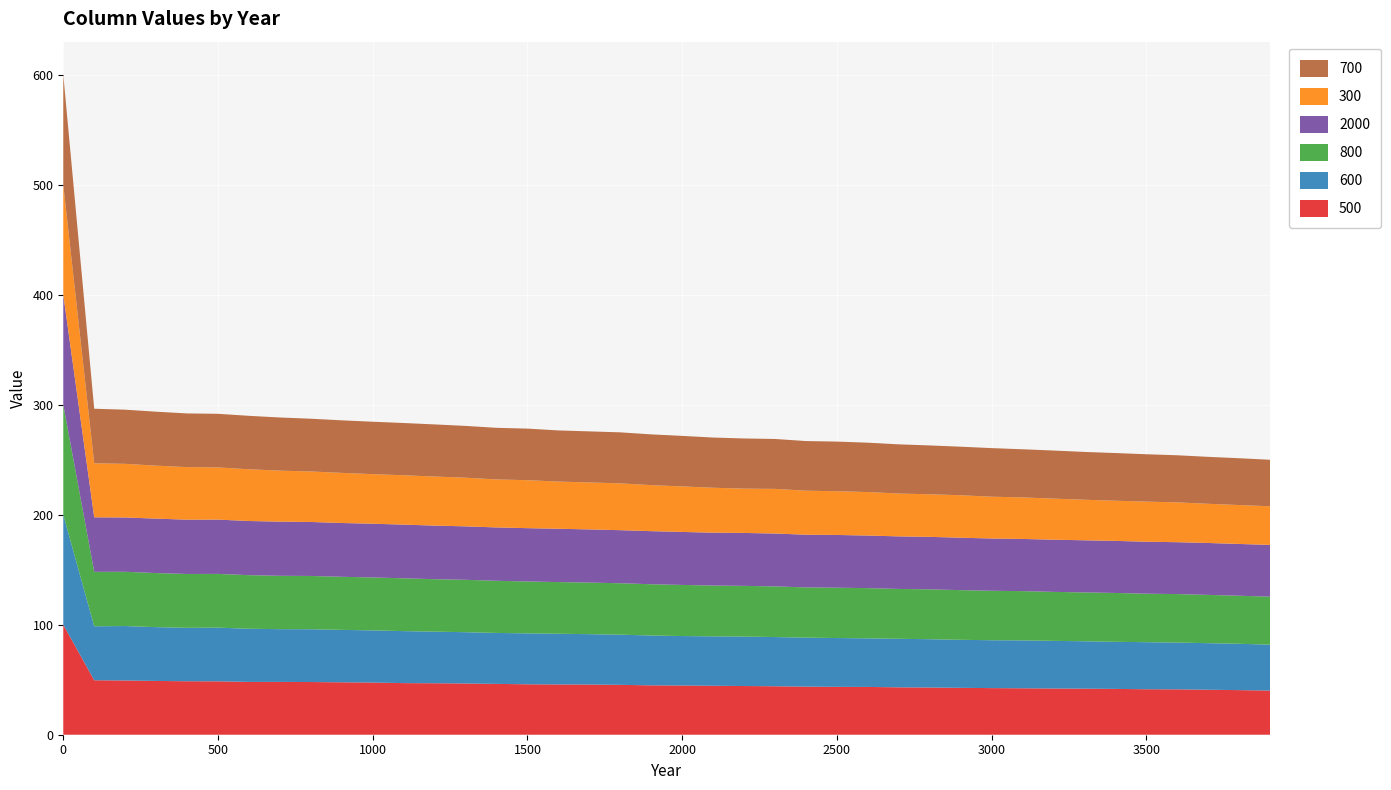

Reading right to left, extract all data points from this chart.

500: 3900=40.1	3800=40.5	3700=40.9	3600=41.2	3500=41.4	3400=41.6	3300=41.9	3200=42.0	3100=42.2	3000=42.4	2900=42.6	2800=42.9	2700=43.1	2600=43.4	2500=43.5	2400=43.7	2300=44.1	2200=44.3	2100=44.5	2000=44.7	1900=44.9	1800=45.3	1700=45.6	1600=45.7	1500=45.8	1400=46.2	1300=46.6	1200=46.8	1100=46.9	1000=47.4	900=47.6	800=47.9	700=48.0	600=48.0	500=48.5	400=48.6	300=48.9	200=49.3	100=49.5	0=100.0
600: 3900=41.8	3800=42.1	3700=42.3	3600=42.5	3500=42.8	3400=42.8	3300=43.1	3200=43.3	3100=43.5	3000=43.5	2900=43.7	2800=43.9	2700=44.1	2600=44.2	2500=44.4	2400=44.5	2300=44.7	2200=45.0	2100=44.9	2000=45.0	1900=45.3	1800=45.6	1700=45.8	1600=46.1	1500=46.3	1400=46.3	1300=46.6	1200=46.9	1100=47.3	1000=47.4	900=47.7	800=48.0	700=47.9	600=48.3	500=48.8	400=48.6	300=48.9	200=49.5	100=49.1	0=100.0
800: 3900=43.6	3800=43.7	3700=43.9	3600=44.1	3500=44.1	3400=44.4	3300=44.4	3200=44.5	3100=44.8	3000=45.0	2900=45.1	2800=45.3	2700=45.3	2600=45.6	2500=45.8	2400=45.7	2300=46.1	2200=46.1	2100=46.2	2000=46.5	1900=46.6	1800=46.8	1700=46.9	1600=47.0	1500=47.2	1400=47.4	1300=47.6	1200=47.7	1100=48.0	1000=48.1	900=48.2	800=48.4	700=48.5	600=48.7	500=48.9	400=48.9	300=49.1	200=49.3	100=49.5	0=100.0
2000: 3900=47.0	3800=47.1	3700=47.2	3600=47.2	3500=47.2	3400=47.3	3300=47.4	3200=47.5	3100=47.4	3000=47.5	2900=47.6	2800=47.7	2700=47.8	2600=47.8	2500=47.9	2400=47.9	2300=48.0	2200=48.1	2100=48.0	2000=48.2	1900=48.2	1800=48.2	1700=48.4	1600=48.5	1500=48.5	1400=48.5	1300=48.6	1200=48.7	1100=48.8	1000=48.9	900=48.9	800=49.1	700=49.2	600=49.2	500=49.4	400=49.4	300=49.5	200=49.4	100=49.5	0=100.0
300: 3900=35.1	3800=35.4	3700=35.6	3600=36.2	3500=36.5	3400=36.5	3300=36.9	3200=37.3	3100=37.7	3000=38.0	2900=38.6	2800=38.7	2700=39.0	2600=39.5	2500=39.8	2400=40.0	2300=40.6	2200=40.3	2100=40.8	2000=41.4	1900=41.8	1800=42.6	1700=42.7	1600=42.9	1500=43.6	1400=43.6	1300=44.2	1200=44.6	1100=44.9	1000=45.1	900=45.6	800=45.9	700=46.4	600=47.0	500=47.4	400=47.8	300=48.1	200=48.8	100=49.1	0=100.0
700: 3900=42.3	3800=42.6	3700=42.7	3600=42.8	3500=43.0	3400=43.3	3300=43.5	3200=43.7	3100=43.8	3000=44.2	2900=44.1	2800=44.4	2700=44.7	2600=44.9	2500=45.1	2400=45.1	2300=45.4	2200=45.6	2100=45.6	2000=45.9	1900=46.1	1800=46.4	1700=46.4	1600=46.5	1500=46.9	1400=46.9	1300=47.1	1200=47.4	1100=47.5	1000=47.6	900=47.8	800=48.0	700=48.3	600=48.6	500=48.7	400=48.8	300=49.1	200=49.2	100=49.6	0=100.0